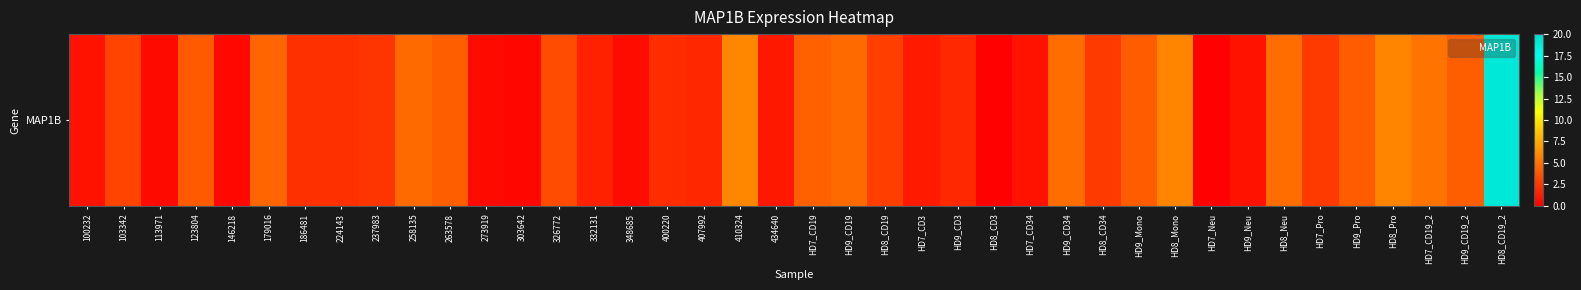

List the labels in order of value, largest first.

HD8_CD19_2, 410324, HD8_Mono, HD8_Pro, HD7_CD19_2, HD9_CD34, HD8_Neu, HD9_CD19, 258135, 179016, HD7_CD19, HD9_CD19_2, 263578, HD9_Mono, HD9_Pro, 123804, 326772, 103342, HD8_CD19, HD8_CD34, HD7_Pro, 237983, 224143, 186481, 400220, HD9_CD3, 407992, 332131, HD7_CD3, 434640, 100232, HD7_CD34, HD9_Neu, 348685, 113971, 273919, 146218, 303642, HD8_CD3, HD7_Neu